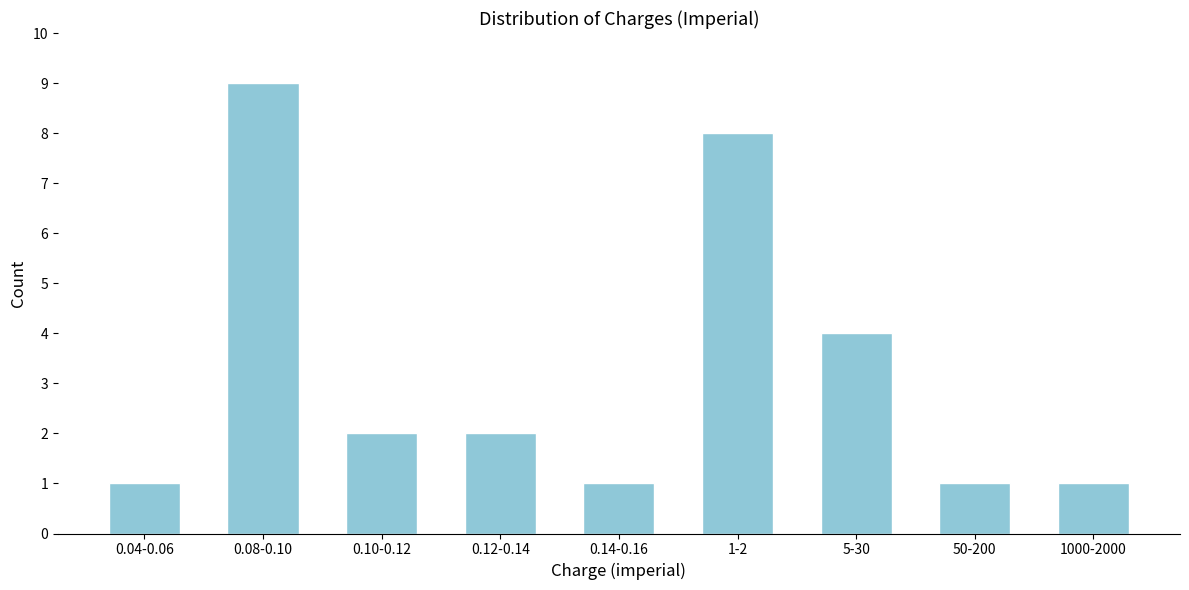

Reading left to right, extract all data points from this chart.

0.04-0.06=1	0.08-0.10=9	0.10-0.12=2	0.12-0.14=2	0.14-0.16=1	1-2=8	5-30=4	50-200=1	1000-2000=1